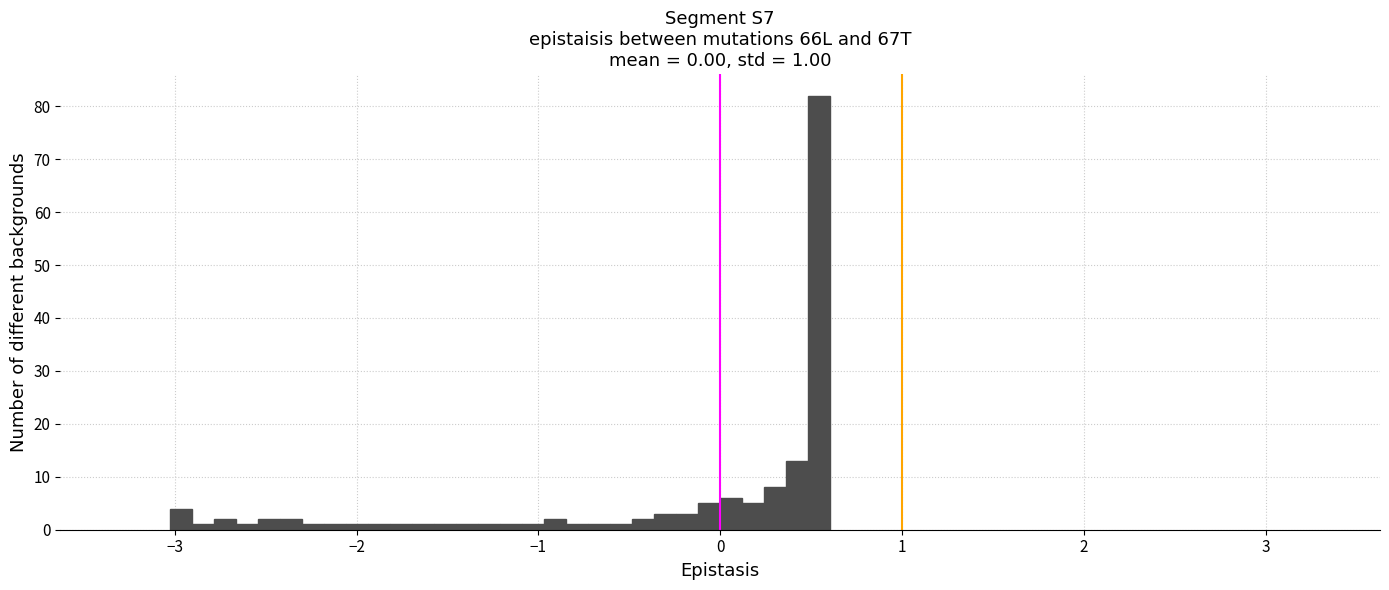

Read against the x-axis, roughly where is the centre of the tallest bar?

0.5